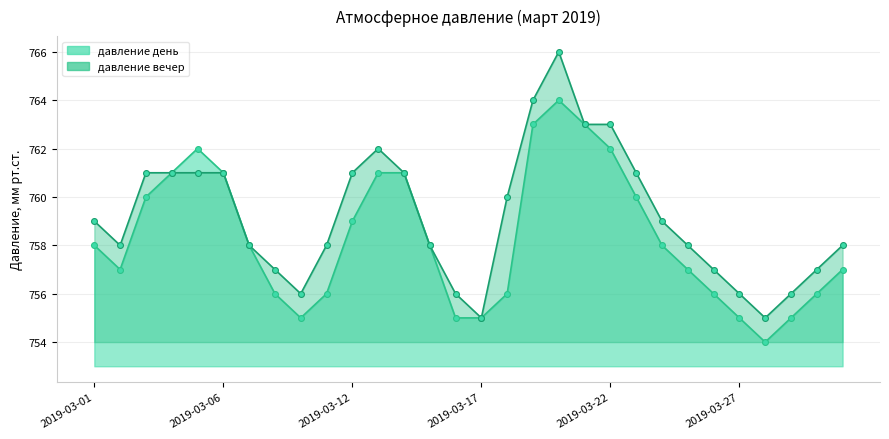

Which series has the widest spread of Y values?

давление вечер